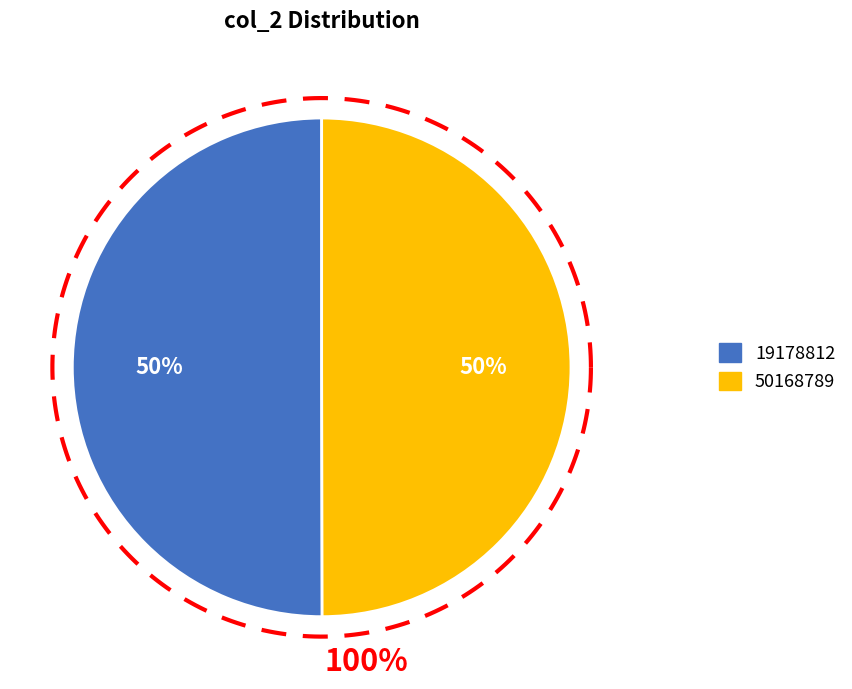

To the nearest percent, what percentage of the pie is 19178812?

50%